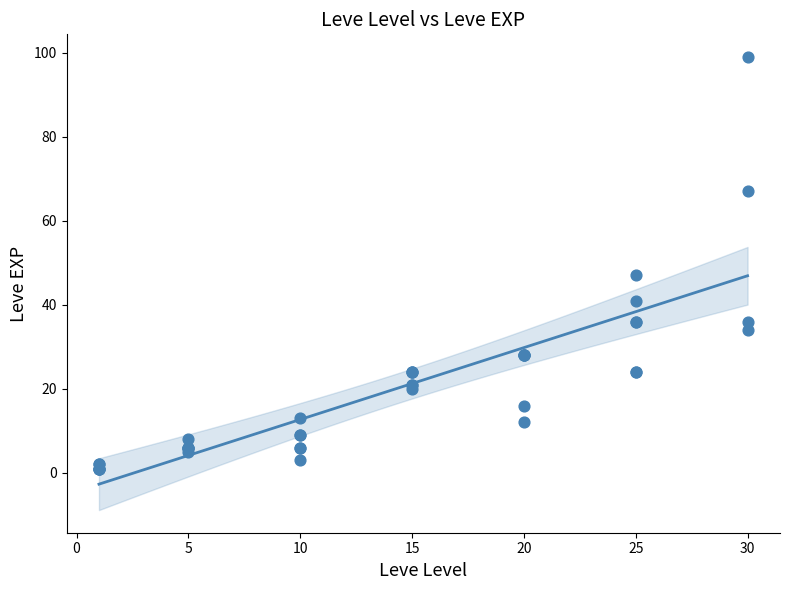

What Y value in the scatter plot is closest to 50?

47